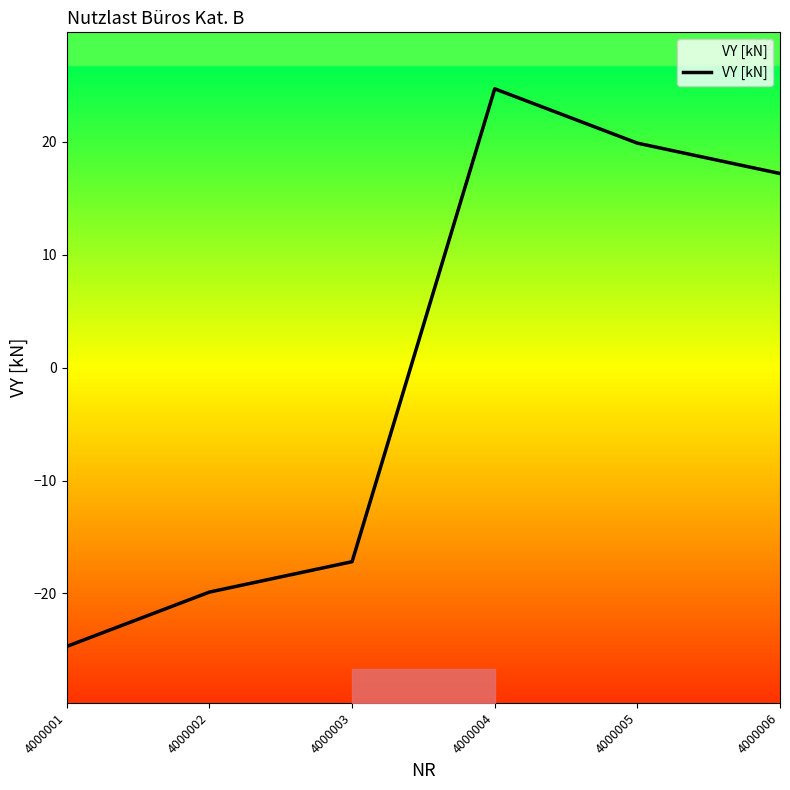

What is the value of the 1st point from the left?

-24.7